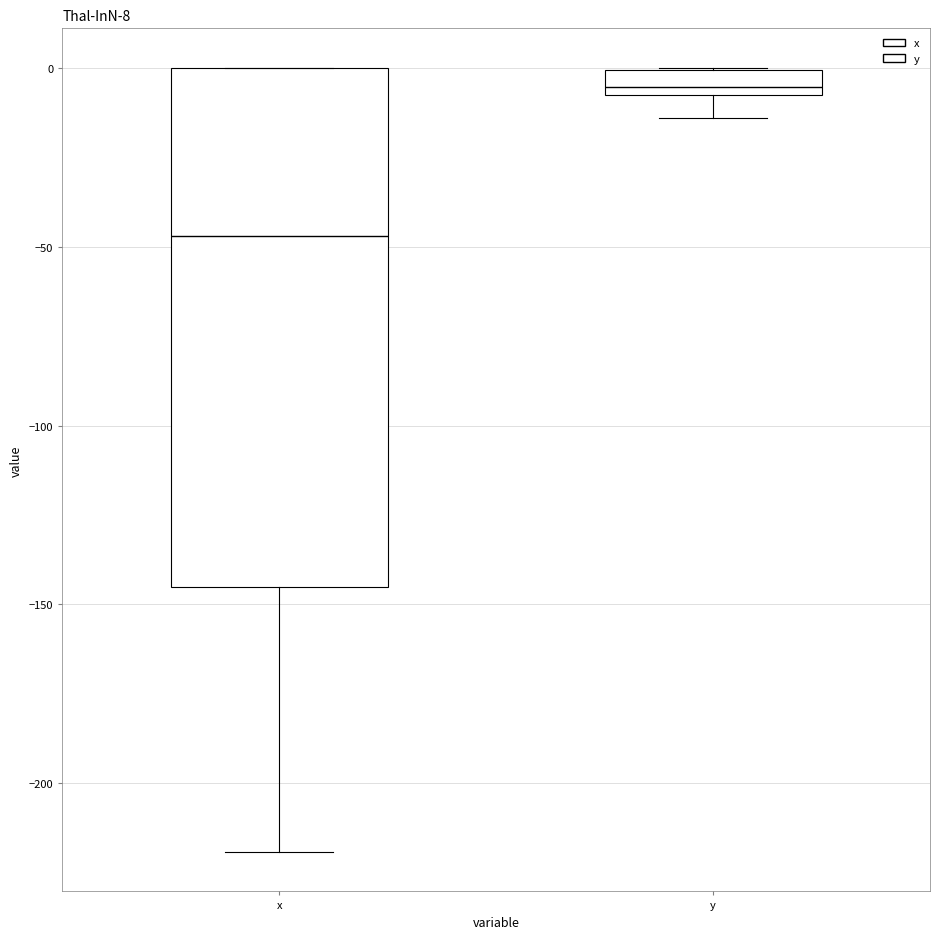

Which box is the tallest, from its lower edge to its upper edge?

x